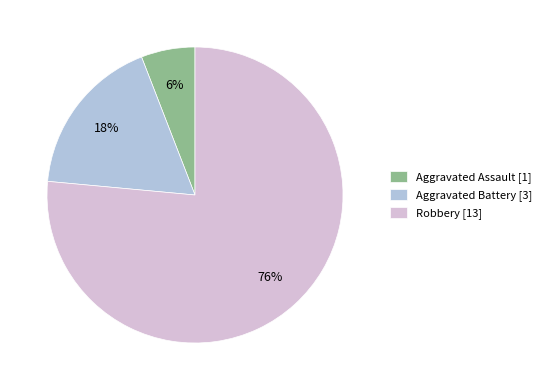

Which slice is the largest?

Robbery